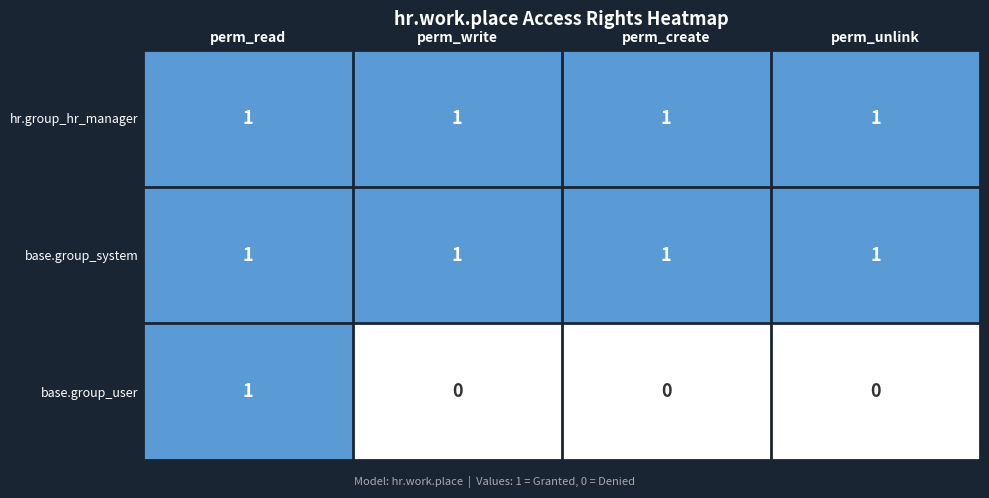

Which series has the widest spread of values?

base.group_user